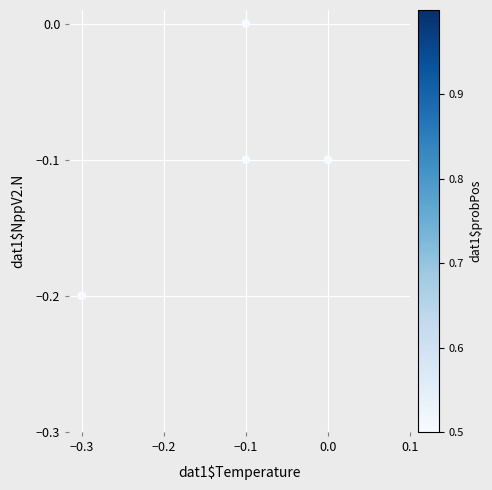

List the coordinates of all points as (Y, X) pairs, reading left to right.

(-0.2, -0.3)  (0.0, -0.1)  (-0.1, -0.1)  (-0.1, 0.0)